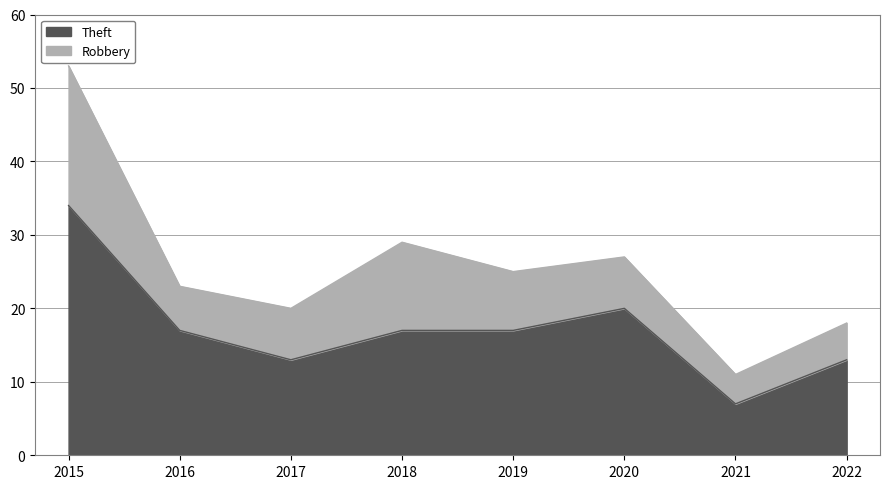

What is the minimum value shown in the chart?

7